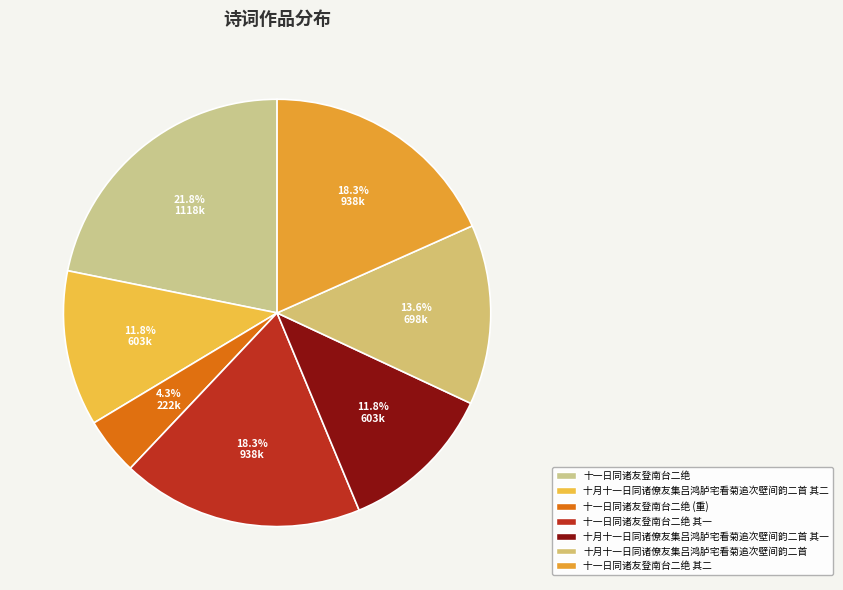

To the nearest percent, what is the difference between the largest and smallest slice percentages?

17%